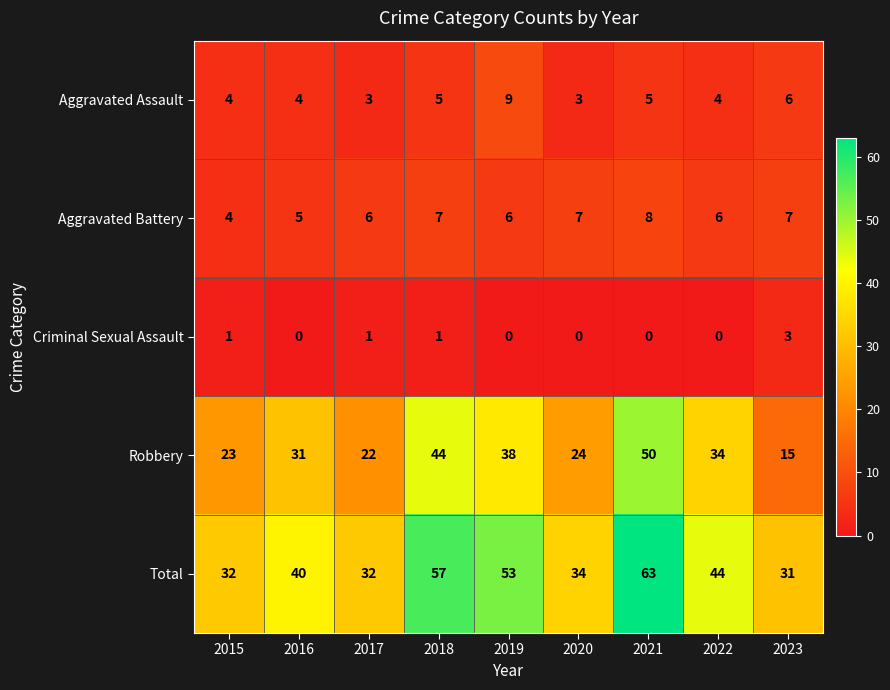

What is the maximum value for Criminal Sexual Assault?

3